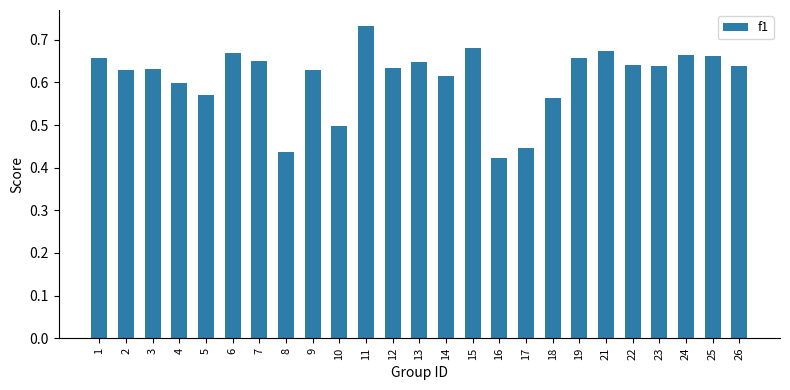

What is the sum of all values?

15.3